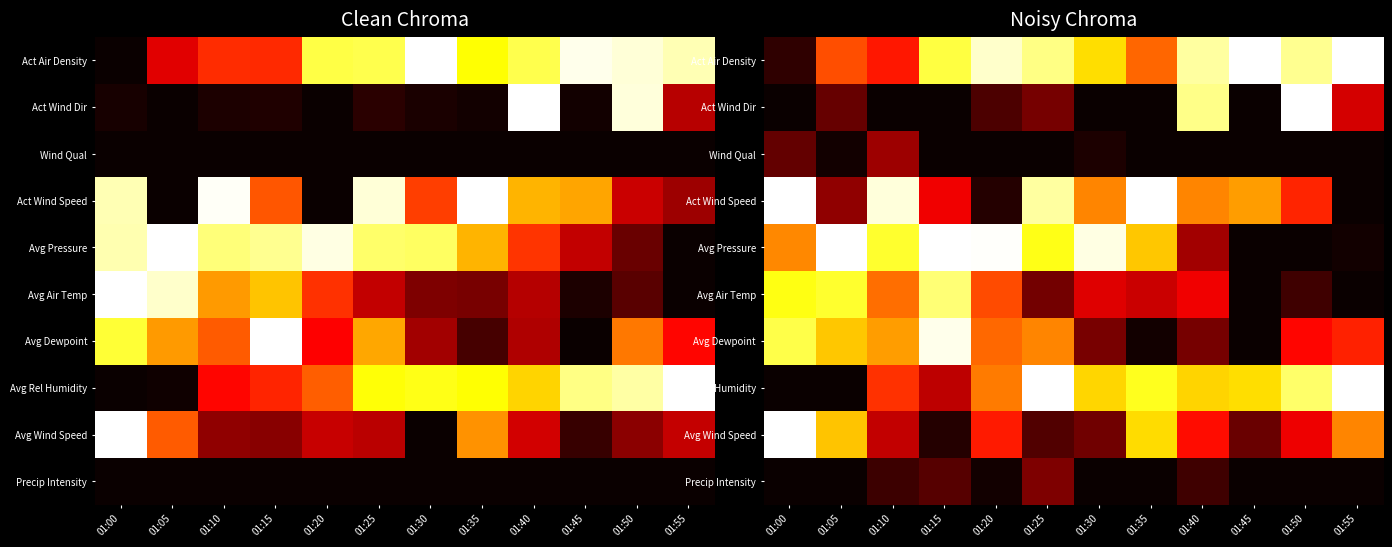

Is it true that Precip Intensity equals -0.1 at 01:05?

False